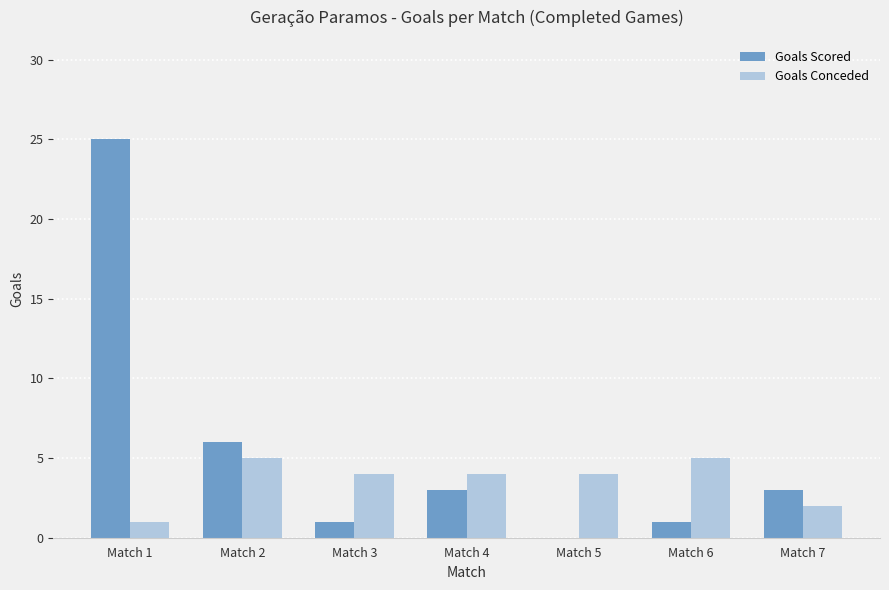

Reading right to left, list all the values displayed in this chart.

Goals Scored: Match 7=3	Match 6=1	Match 5=0	Match 4=3	Match 3=1	Match 2=6	Match 1=25
Goals Conceded: Match 7=2	Match 6=5	Match 5=4	Match 4=4	Match 3=4	Match 2=5	Match 1=1